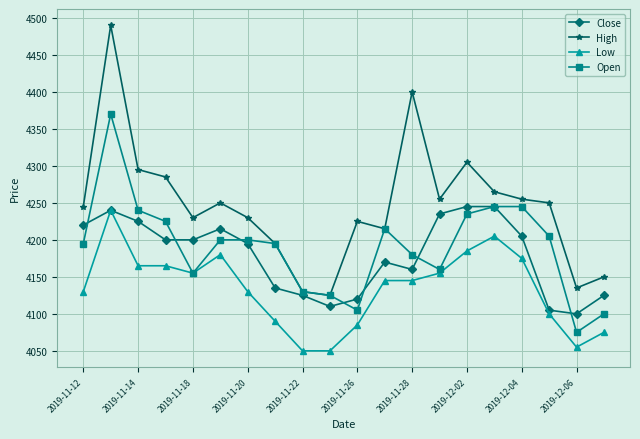

True or false: Low and High intersect in this chart.

False